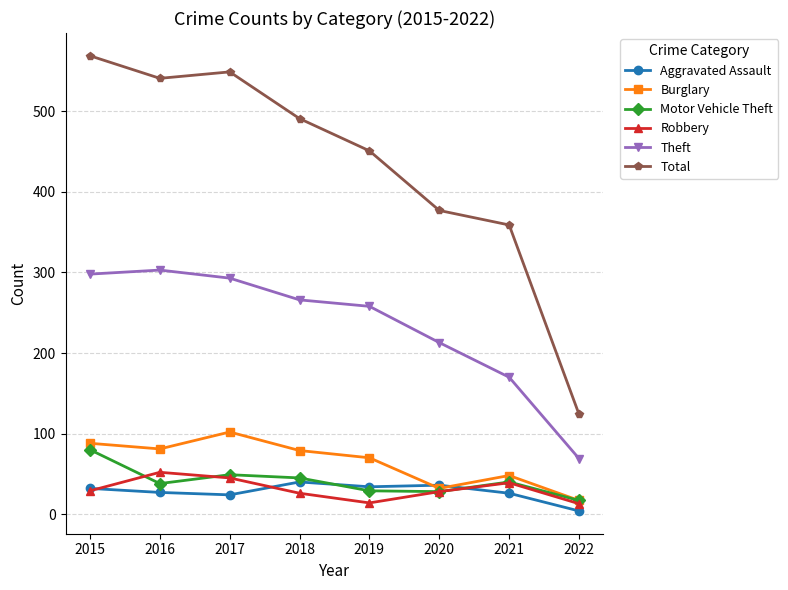

In Total, how many points are lower than both neighbors (excluding endpoints)?

1